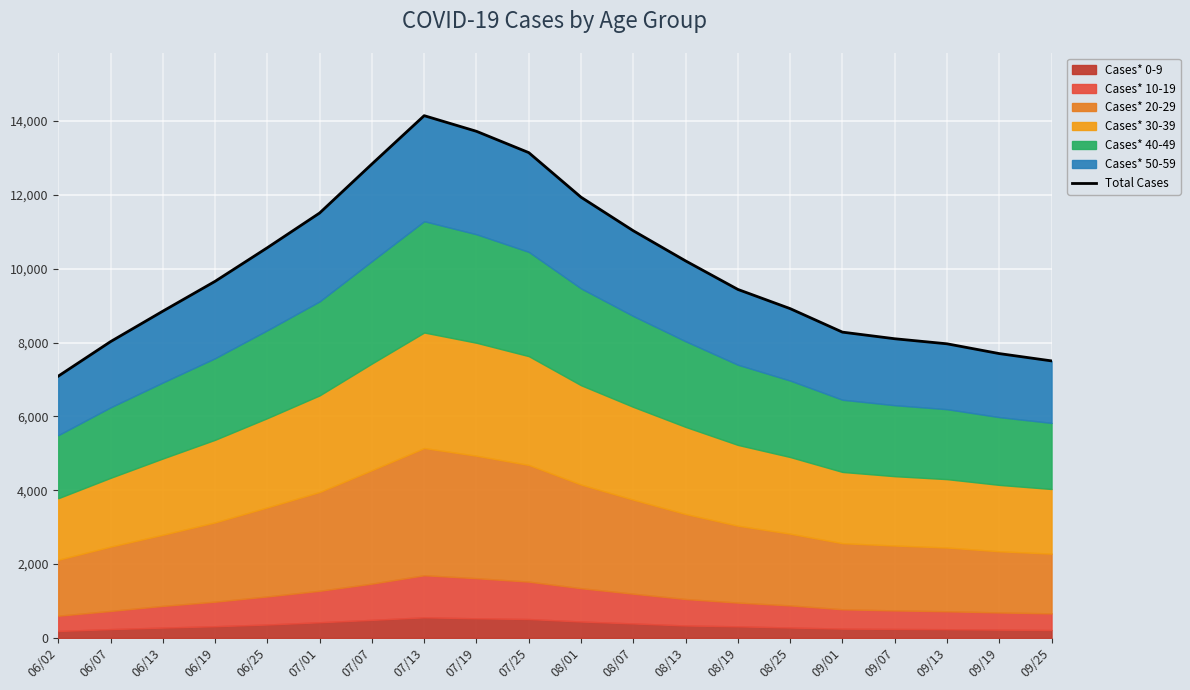

What position from the left is 06/02?

1